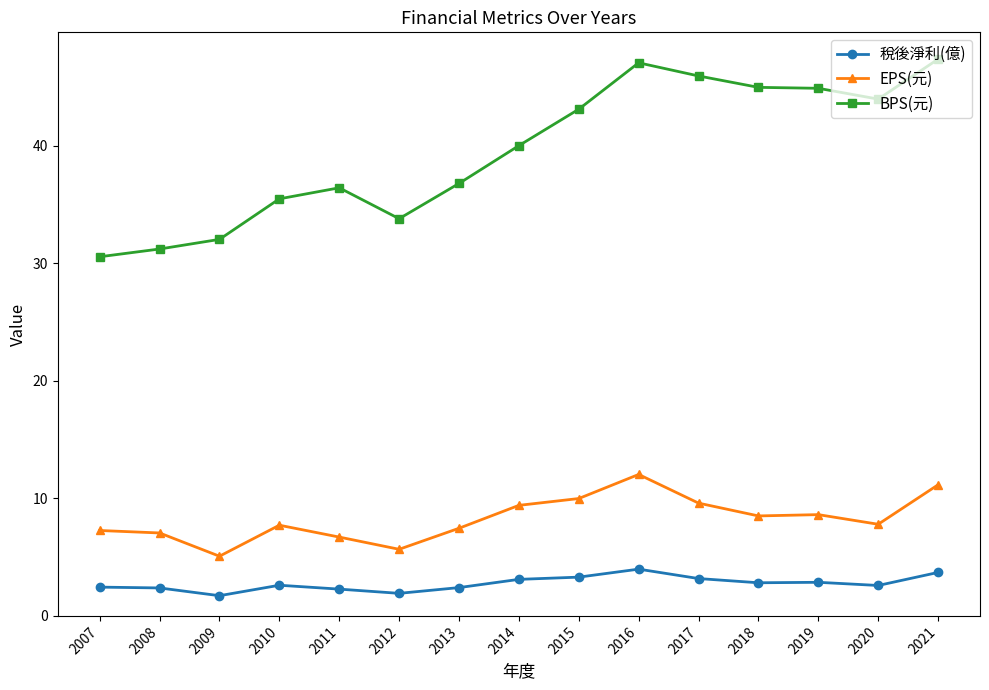

Which series has the largest range (max minus min)?

BPS(元)